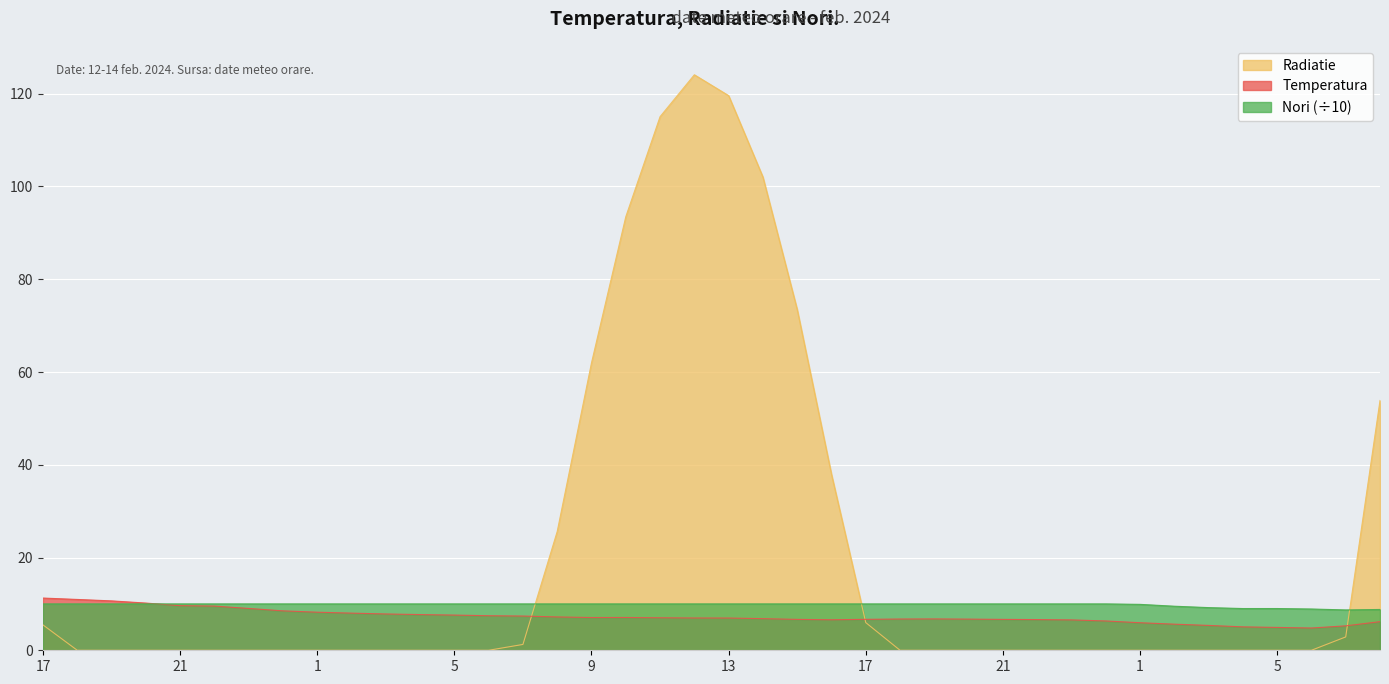

The value of Temperatura at 20 is 10.9. True or false?

False